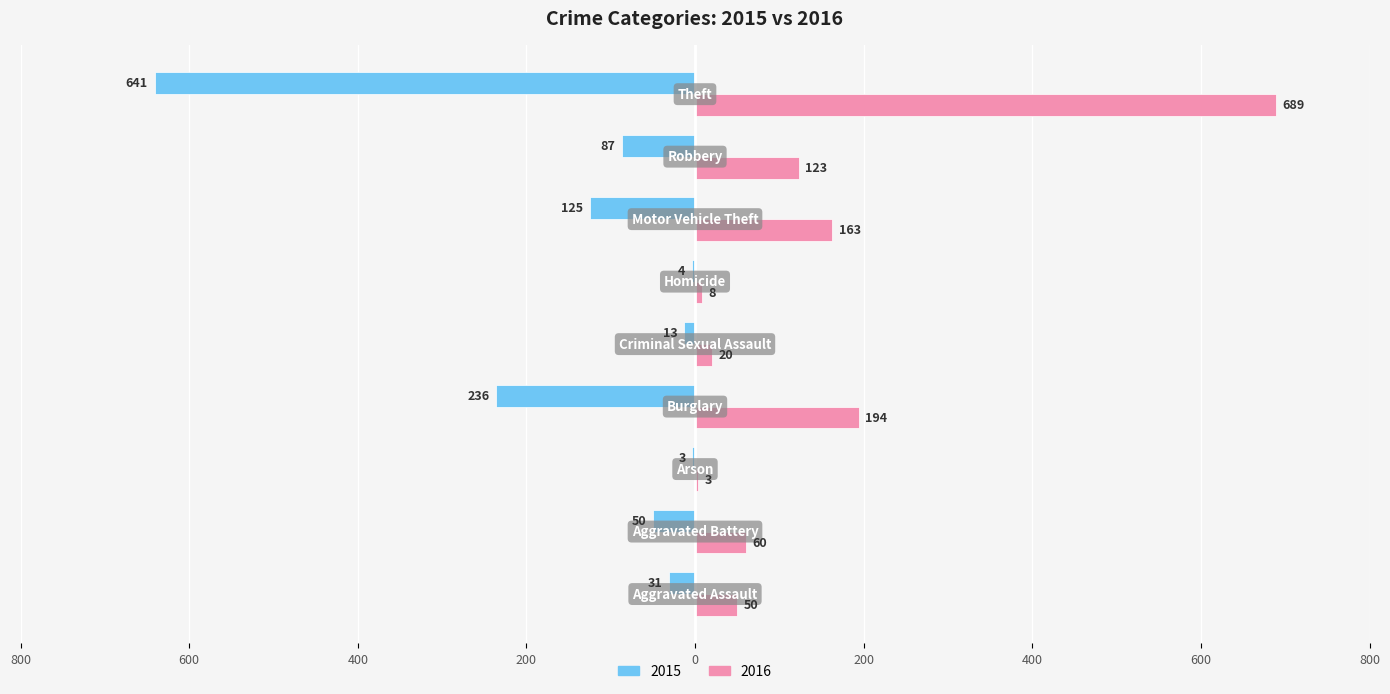

What is the lowest value of the 2015 series?

-641